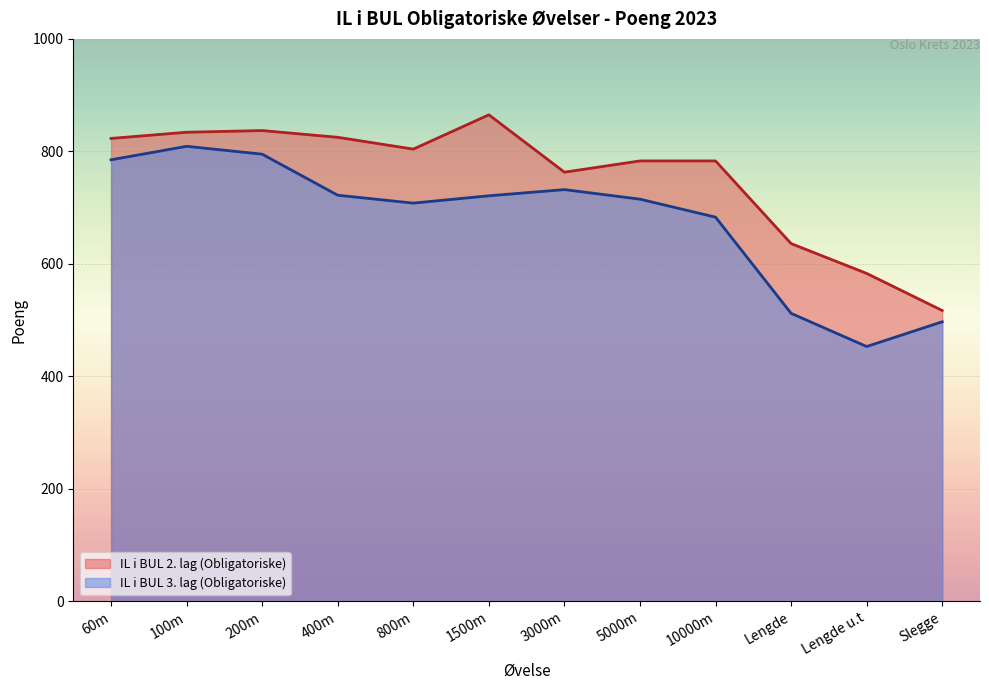

Rank the series by their average value, from highest to lowest.

IL i BUL 2. lag (Obligatoriske), IL i BUL 3. lag (Obligatoriske)